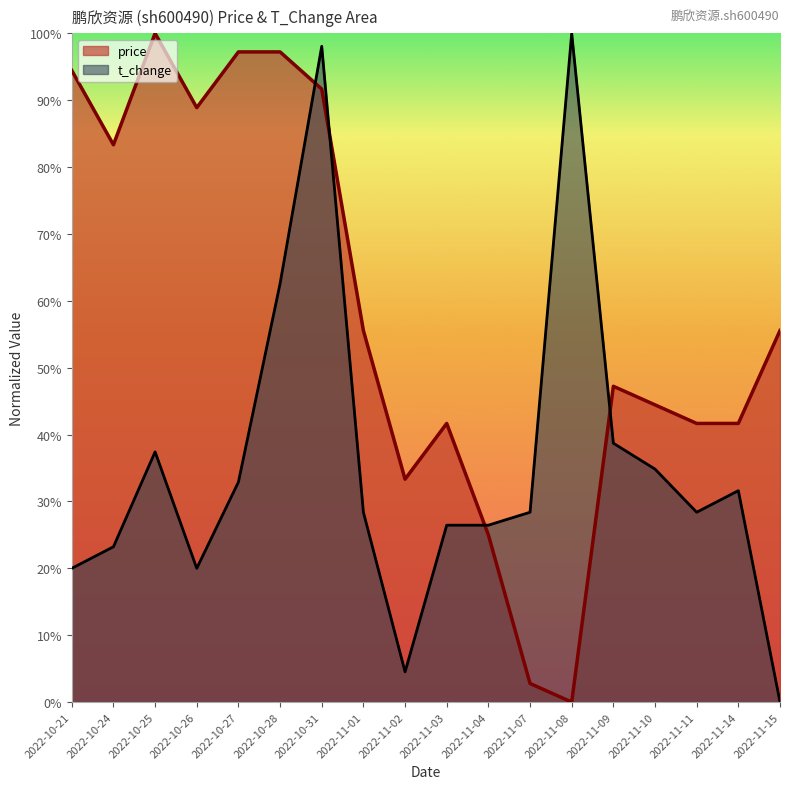

At which category is the sum across all series the highest?

2022-10-31